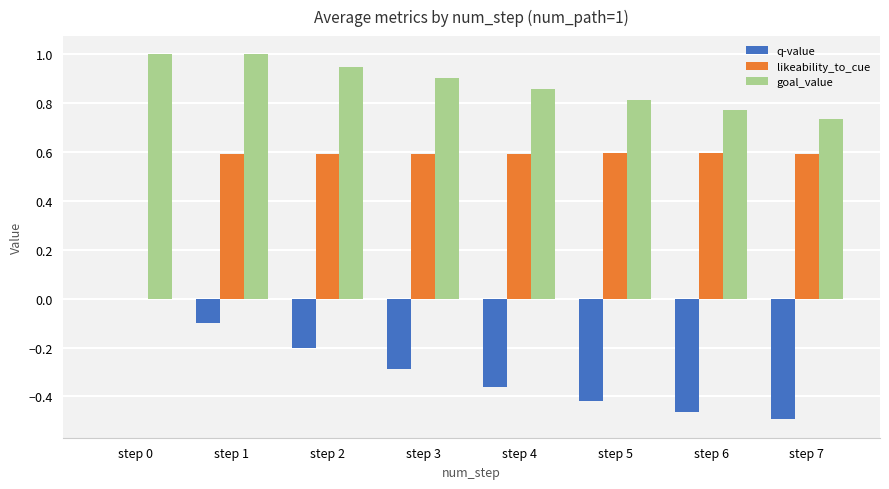

Where is q-value nearest to the value 0?

step 0